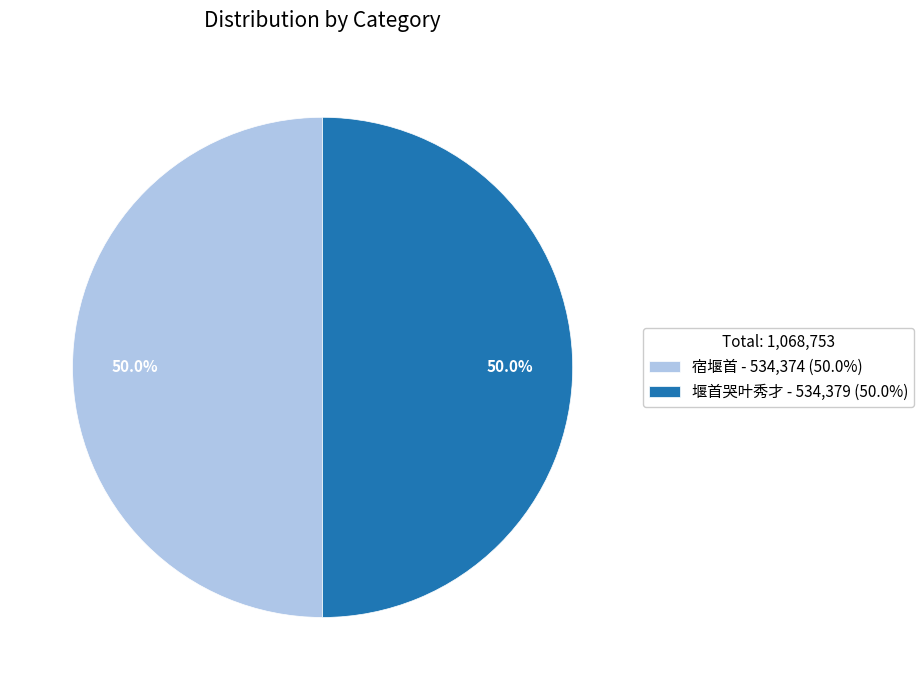

What percentage do 宿堰首 - 534,374 (50.0%) and 堰首哭叶秀才 - 534,379 (50.0%) together represent?

100.0%